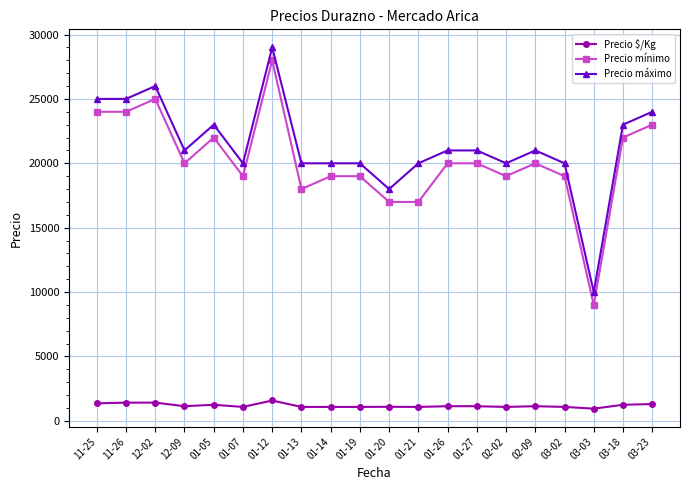

What is the sum of all Precio máximo values?

427000